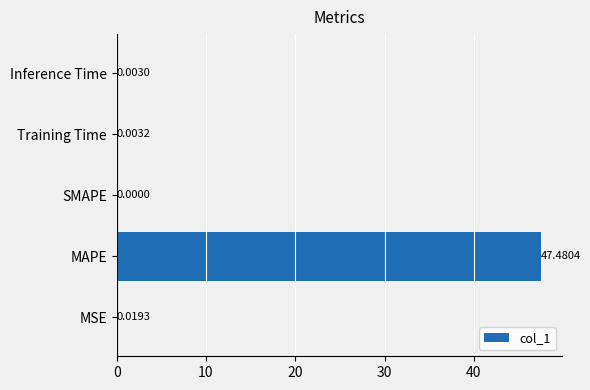

At which category does the chart reach its peak across all series?

MAPE